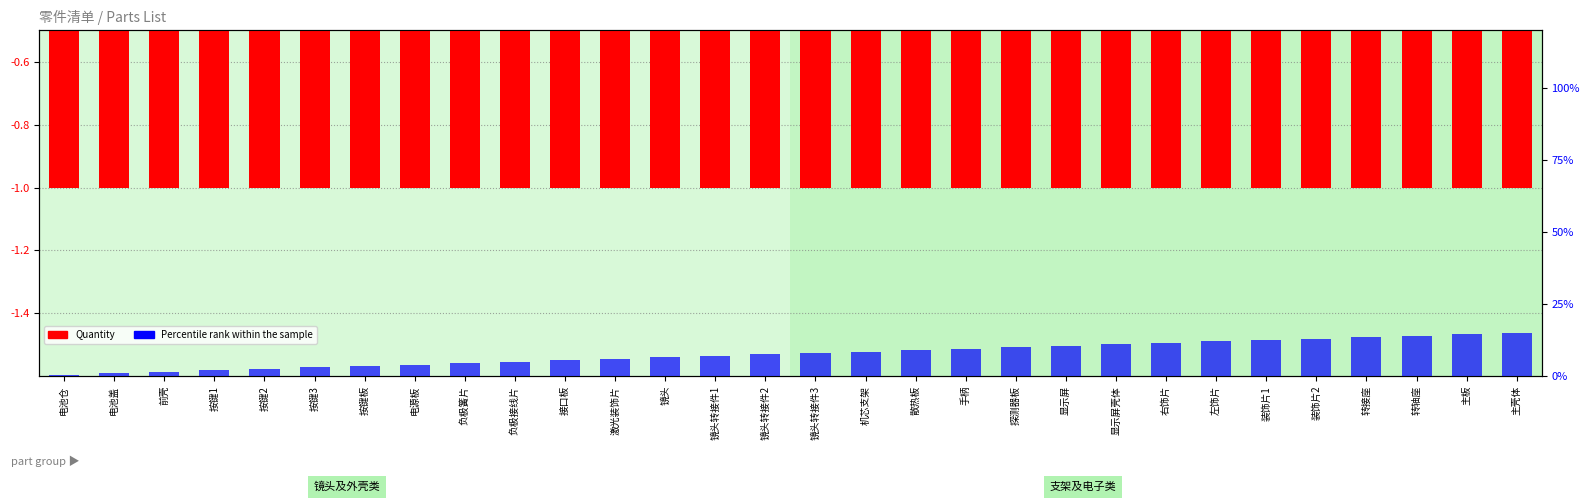

List the series in order of their peak value, lowest first.

Quantity (normalized), Percentile rank (serial/30)